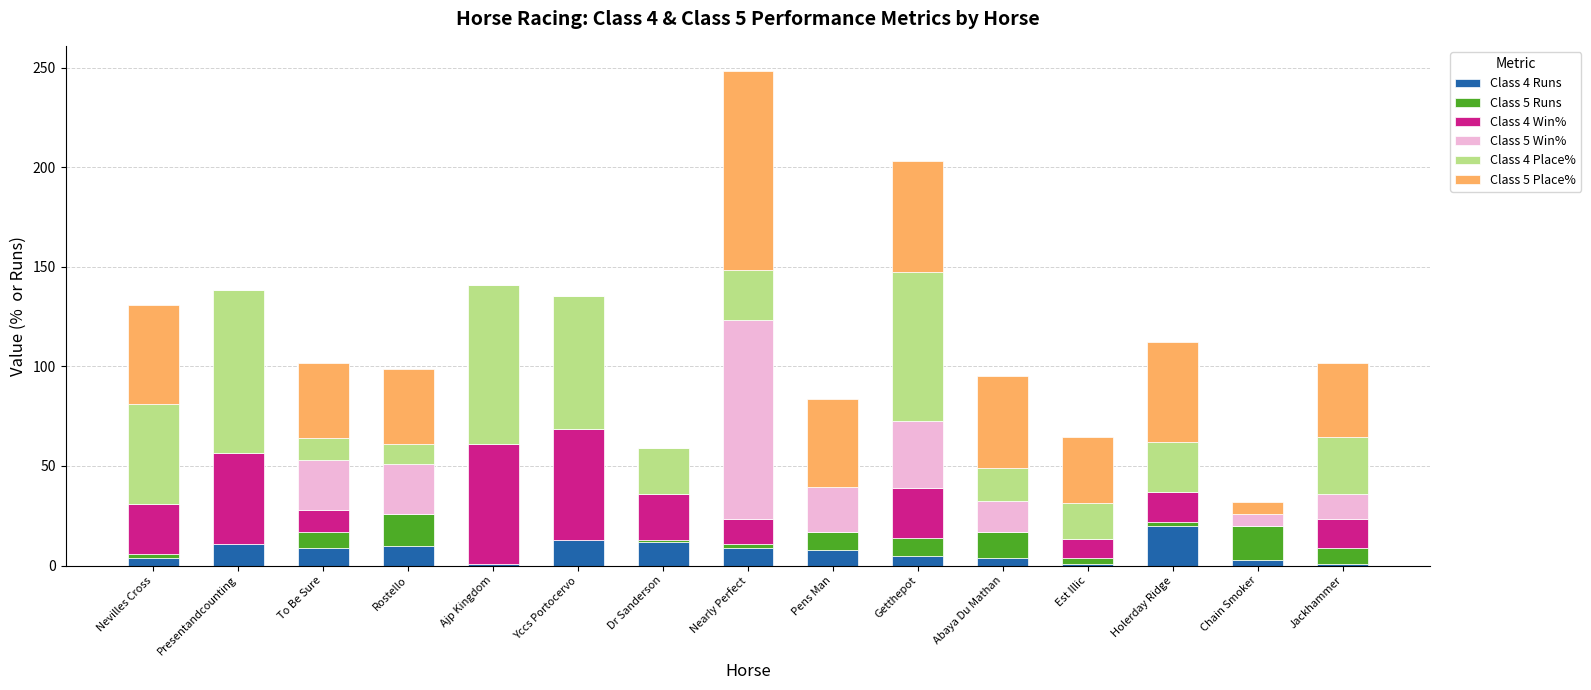

What is the label of the 2nd bar from the left?

Presentandcounting